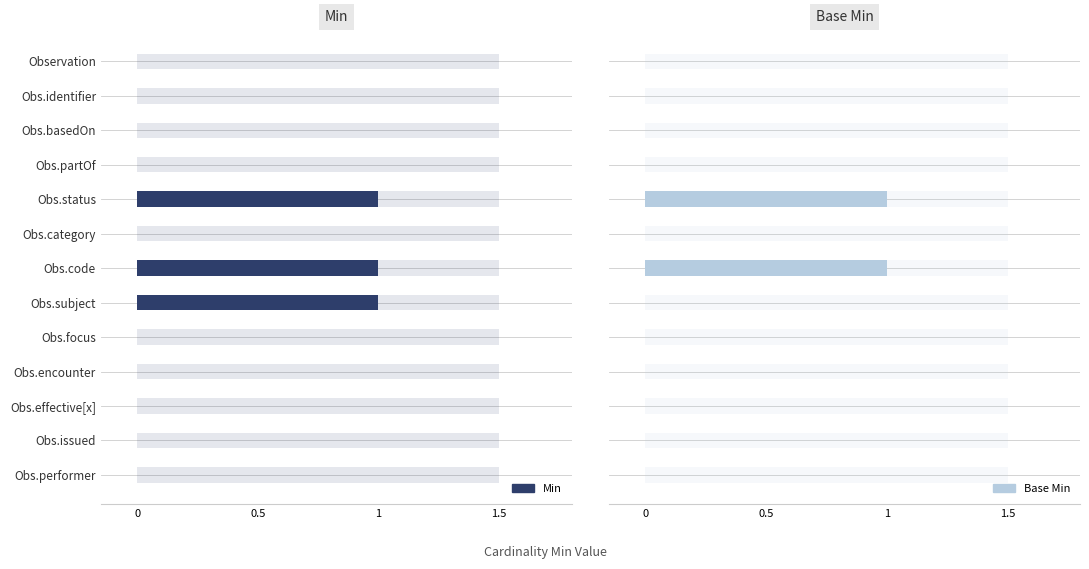

Which series has the largest total across all categories?

Min